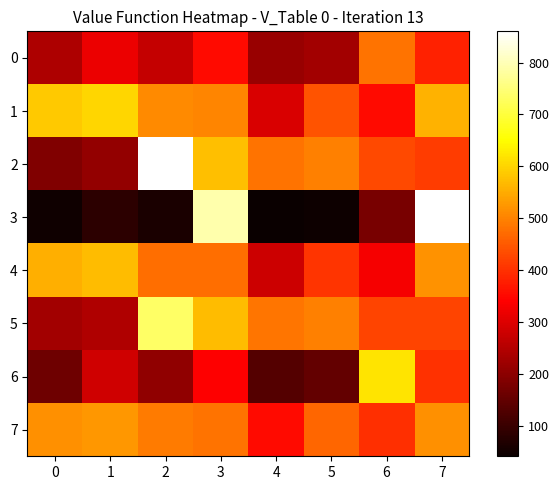

Reading right to left, list all the values displayed in this chart.

0: 7=381.6	6=481.3	5=229.6	4=214.6	3=352.1	2=271.0	1=319.3	0=239.6
1: 7=558.5	6=354.3	5=442.9	4=294.2	3=504.3	2=510.2	1=603.6	0=587.3
2: 7=415.1	6=429.6	5=495.7	4=481.1	3=572.6	2=860.2	1=209.1	0=185.8
3: 7=859.0	6=178.2	5=46.7	4=41.2	3=790.1	2=63.4	1=85.7	0=50.6
4: 7=520.1	6=332.0	5=405.6	4=278.8	3=474.5	2=475.7	1=571.3	0=556.1
5: 7=422.9	6=424.9	5=497.6	4=485.8	3=570.8	2=734.9	1=244.4	0=227.6
6: 7=401.8	6=617.5	5=150.4	4=132.5	3=341.0	2=206.9	1=282.4	0=164.1
7: 7=515.7	6=398.7	5=464.7	4=354.3	3=480.3	2=489.8	1=525.7	0=517.5